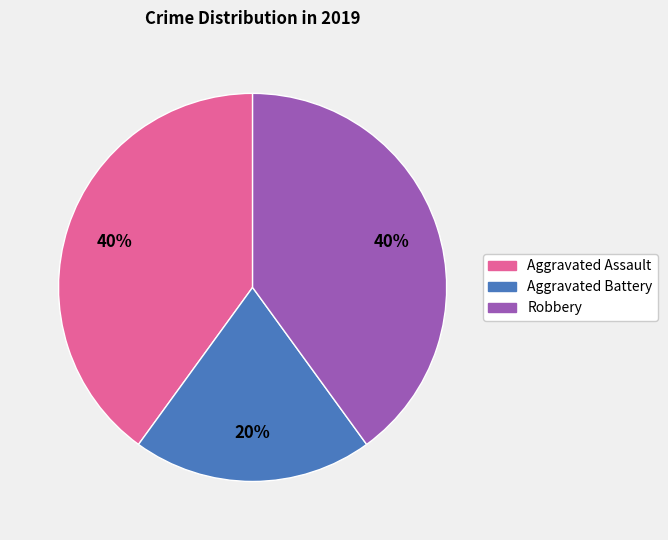

Approximately how many times larger is the value at Robbery compared to Aggravated Assault?

1.0